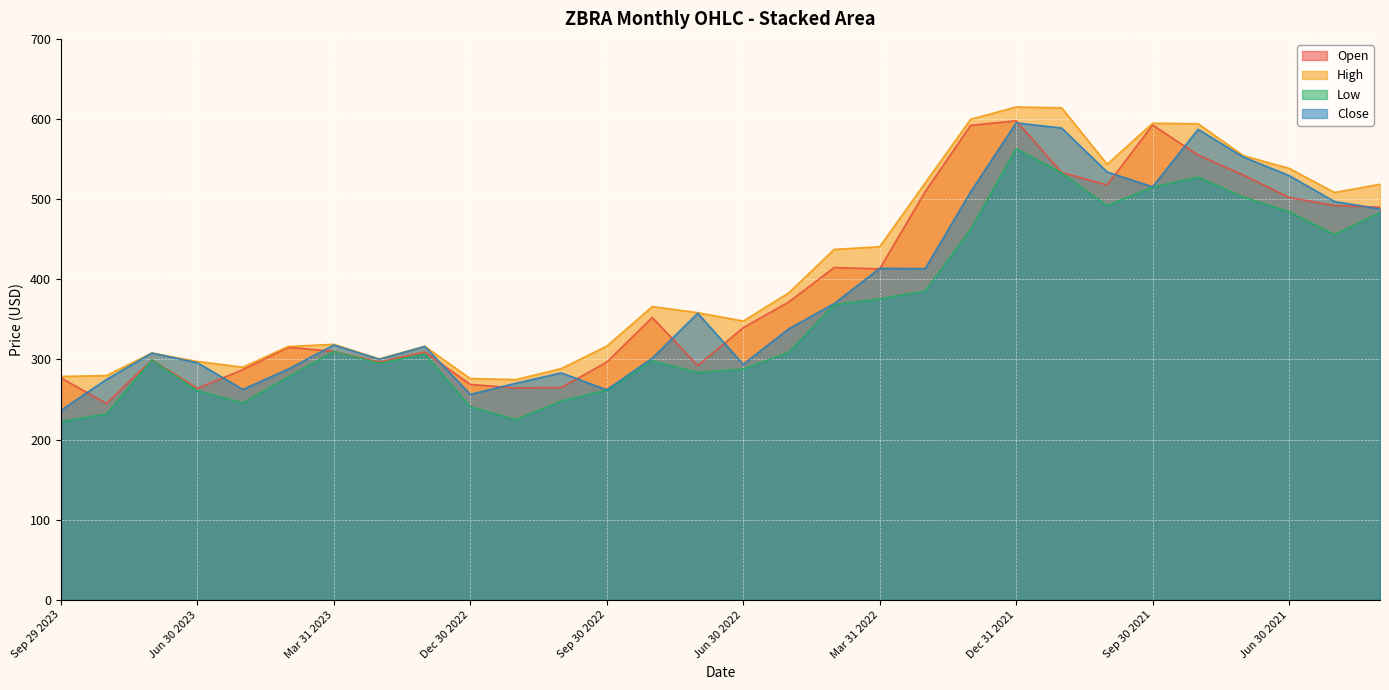

Where is the first local maximum for High?

Jul 31 2023